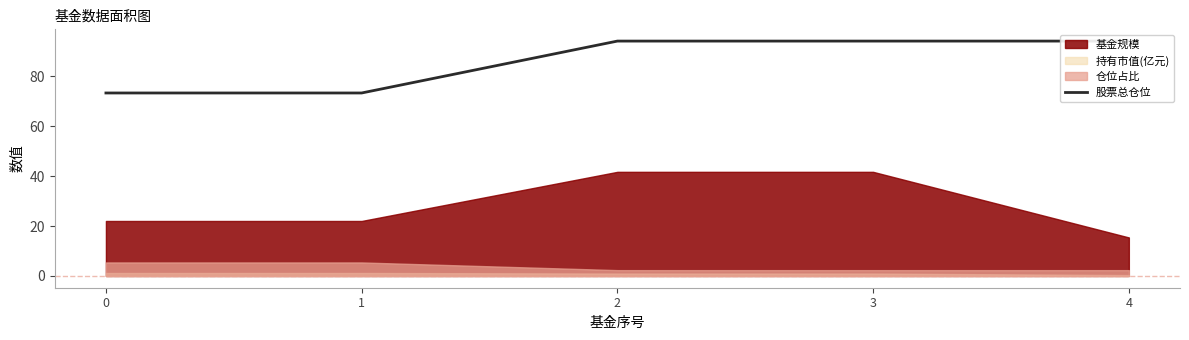

The chart shows a value of 94.1 at 2. True or false?

True